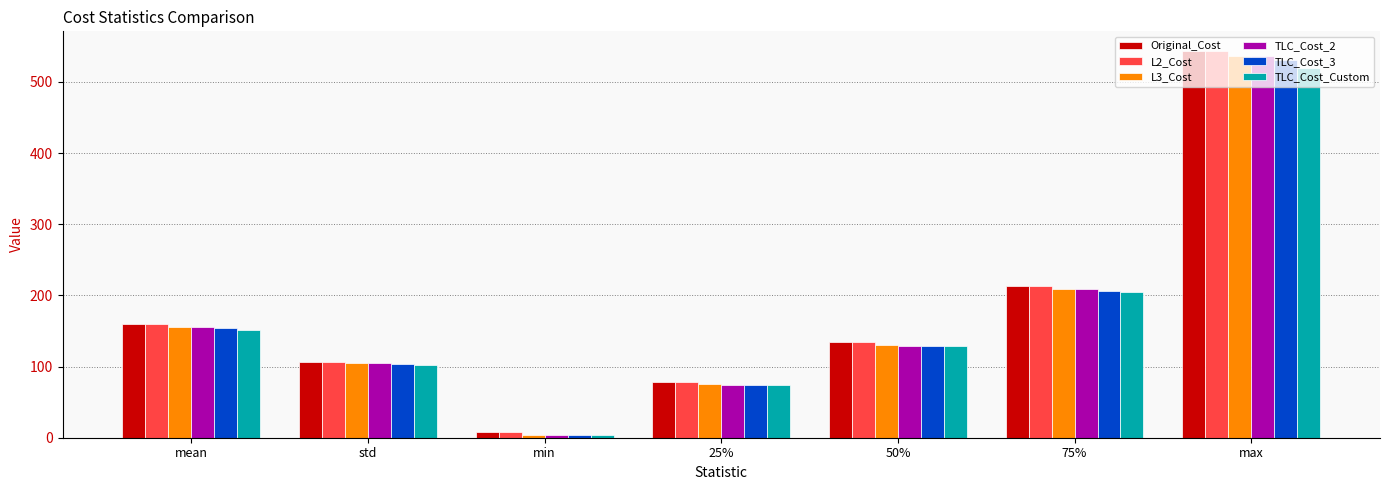

Rank the categories by TLC_Cost_2 value from lowest to highest.

min, 25%, std, 50%, mean, 75%, max